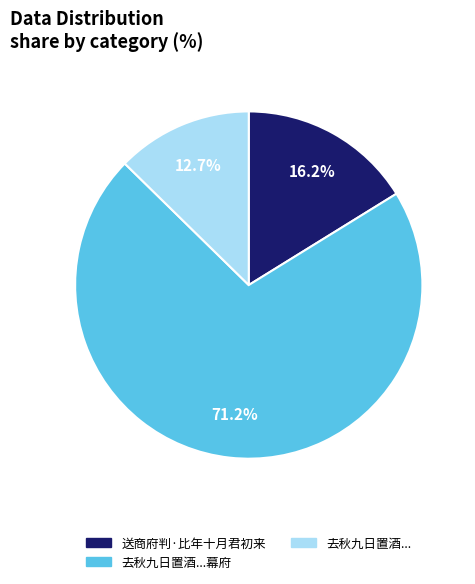

Does any single category account for the majority?

Yes